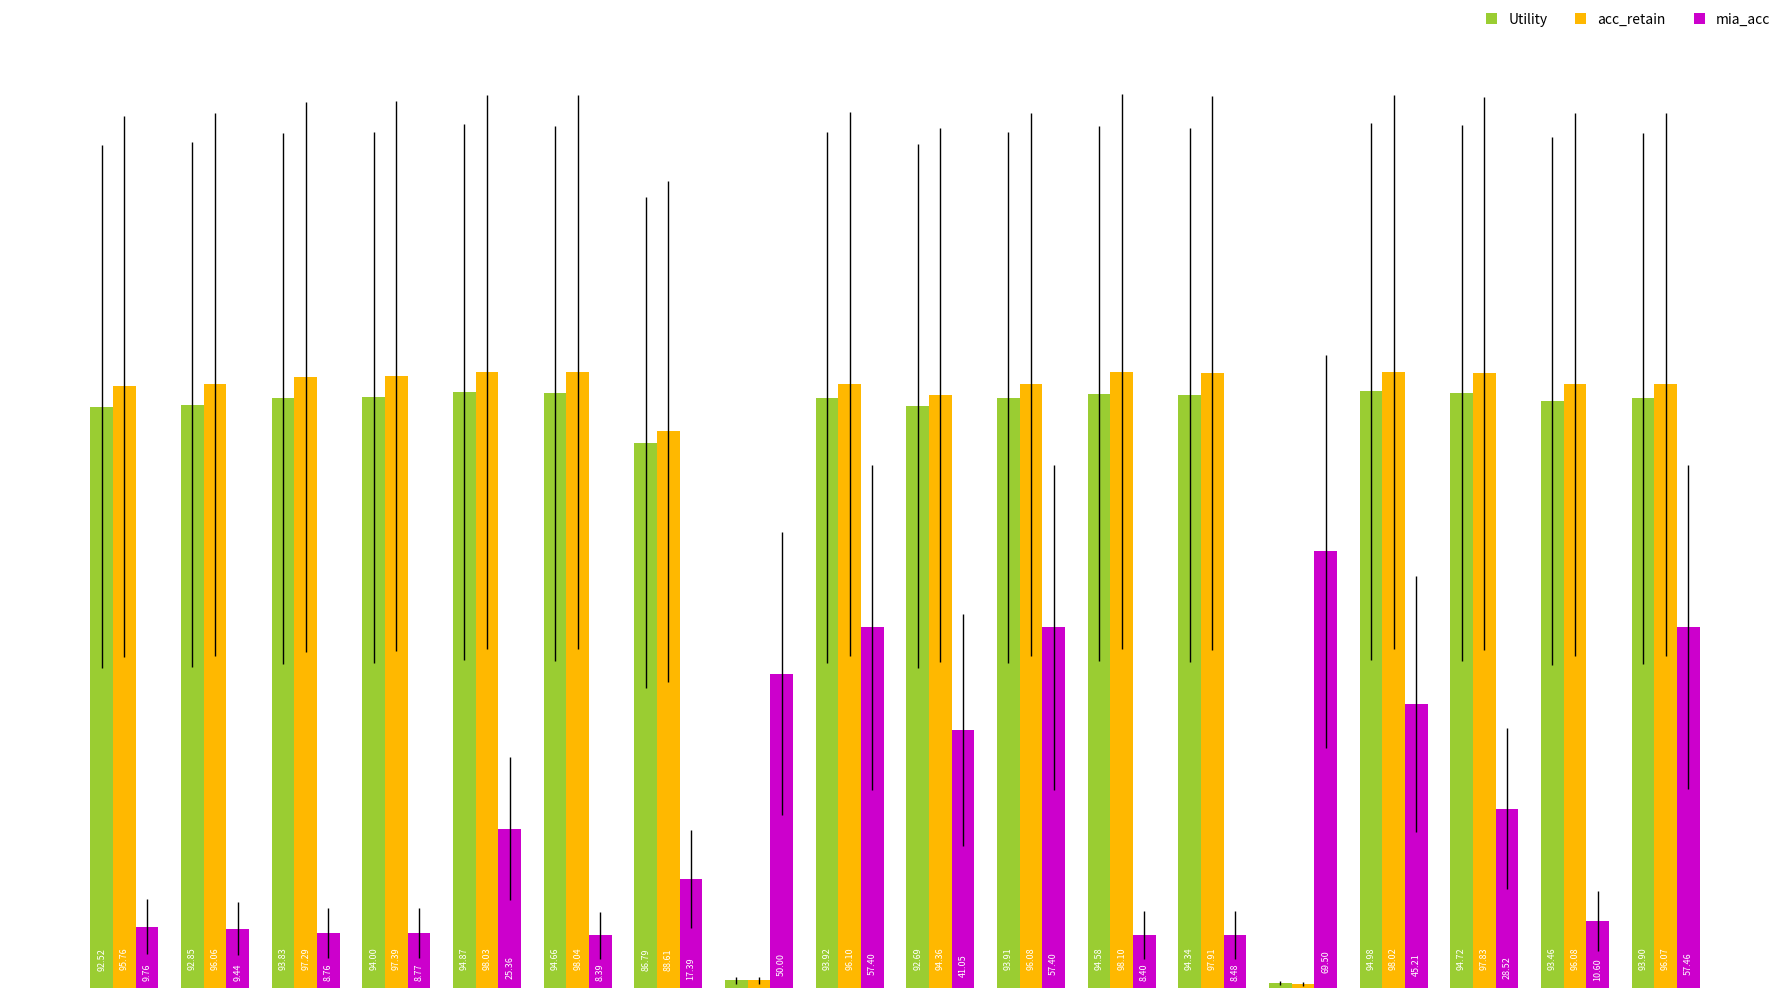

Which series has the largest range (max minus min)?

acc_retain